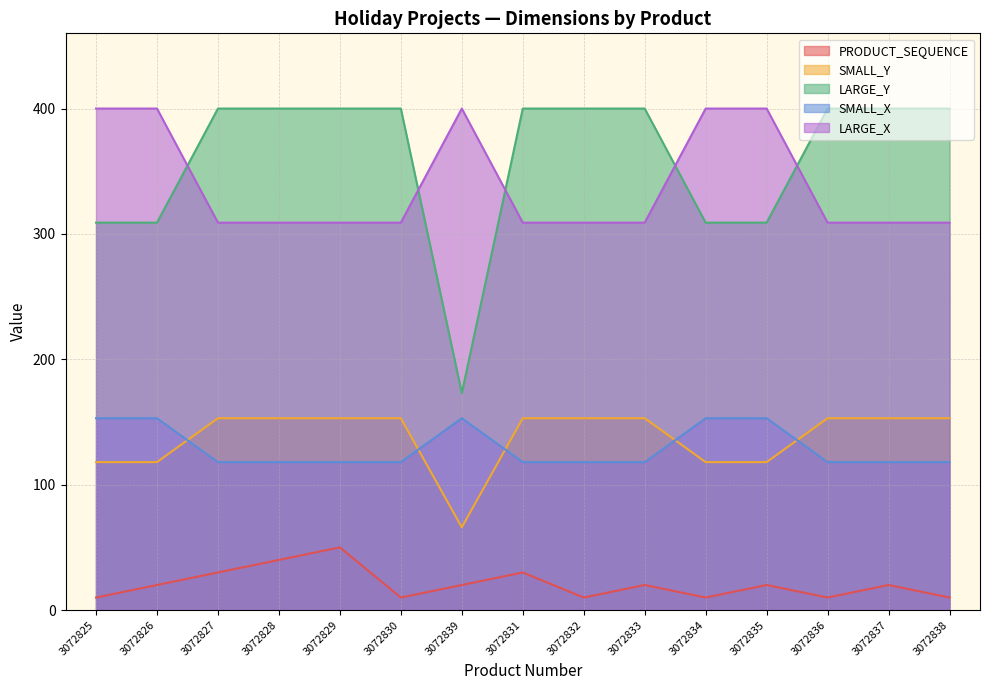

Is the value of PRODUCT_SEQUENCE at 3072837 greater than the value of SMALL_Y at 3072829?

No